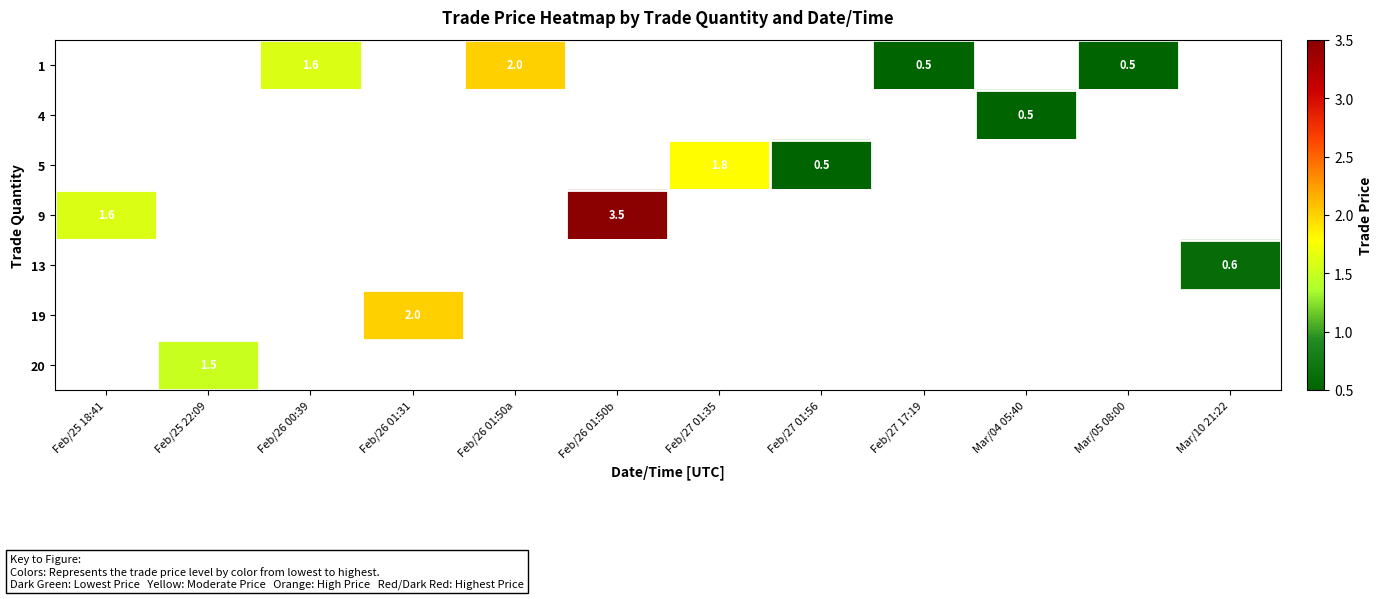

What is the difference between the 5 values at Feb/27 01:56 and Feb/27 01:35?

1.3